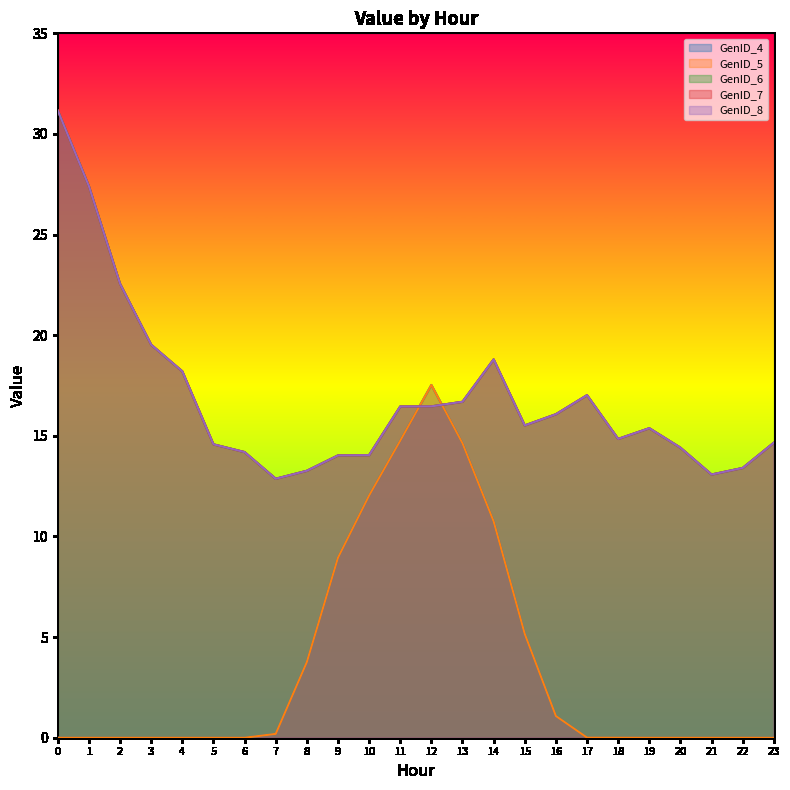

Rank the categories by GenID_5 value from highest to lowest.

12, 11, 13, 10, 14, 9, 15, 8, 16, 7, 17, 18, 1, 0, 2, 3, 4, 5, 6, 19, 20, 21, 22, 23